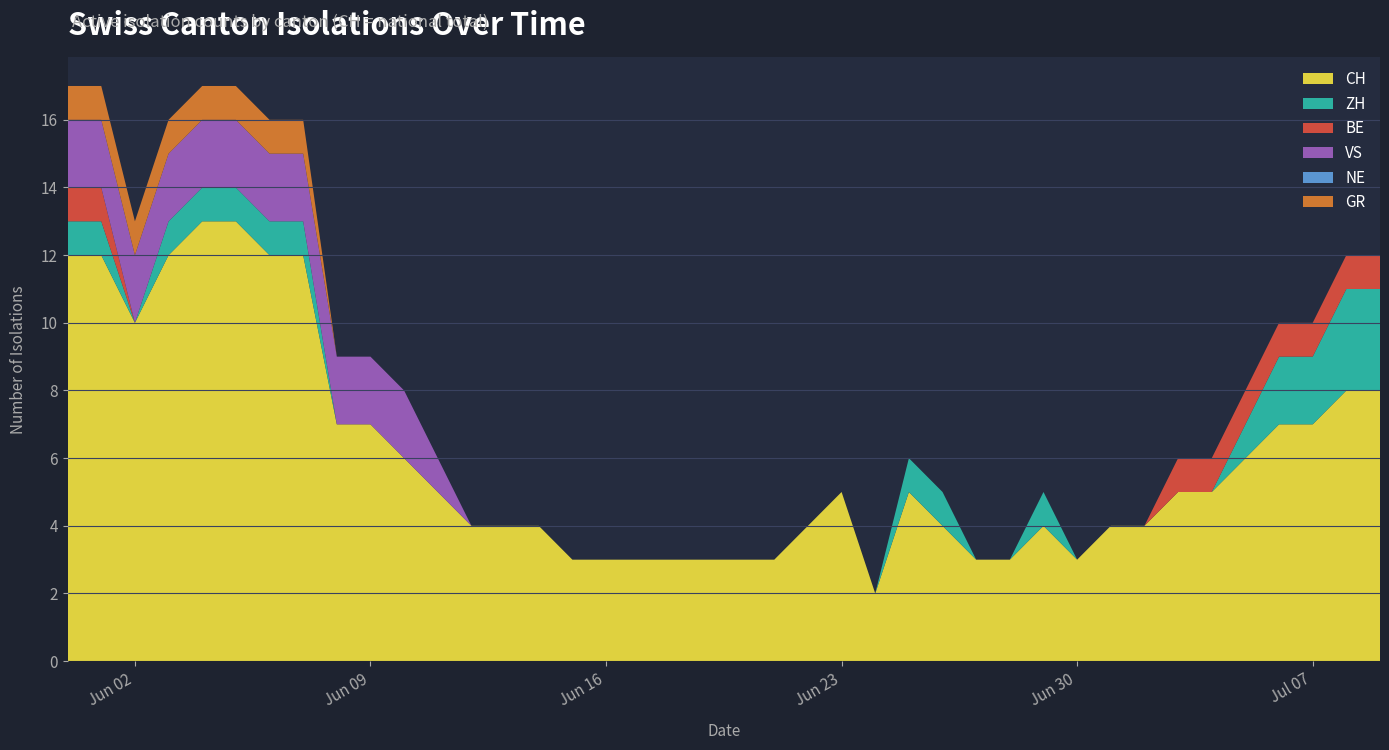

Reading left to right, list all the values displayed in this chart.

CH: 12	12	10	12	13	13	12	12	7	7	6	5	4	4	4	3	3	3	3	3	3	3	4	5	2	5	4	3	3	4	3	4	4	5	5	6	7	7	8	8
ZH: 1	1	0	1	1	1	1	1	0	0	0	0	0	0	0	0	0	0	0	0	0	0	0	0	0	1	1	0	0	1	0	0	0	0	0	1	2	2	3	3
BE: 1	1	0	0	0	0	0	0	0	0	0	0	0	0	0	0	0	0	0	0	0	0	0	0	0	0	0	0	0	0	0	0	0	1	1	1	1	1	1	1
VS: 2	2	2	2	2	2	2	2	2	2	2	1	0	0	0	0	0	0	0	0	0	0	0	0	0	0	0	0	0	0	0	0	0	0	0	0	0	0	0	0
NE: 0	0	0	0	0	0	0	0	0	0	0	0	0	0	0	0	0	0	0	0	0	0	0	0	0	0	0	0	0	0	0	0	0	0	0	0	0	0	0	0
GR: 1	1	1	1	1	1	1	1	0	0	0	0	0	0	0	0	0	0	0	0	0	0	0	0	0	0	0	0	0	0	0	0	0	0	0	0	0	0	0	0